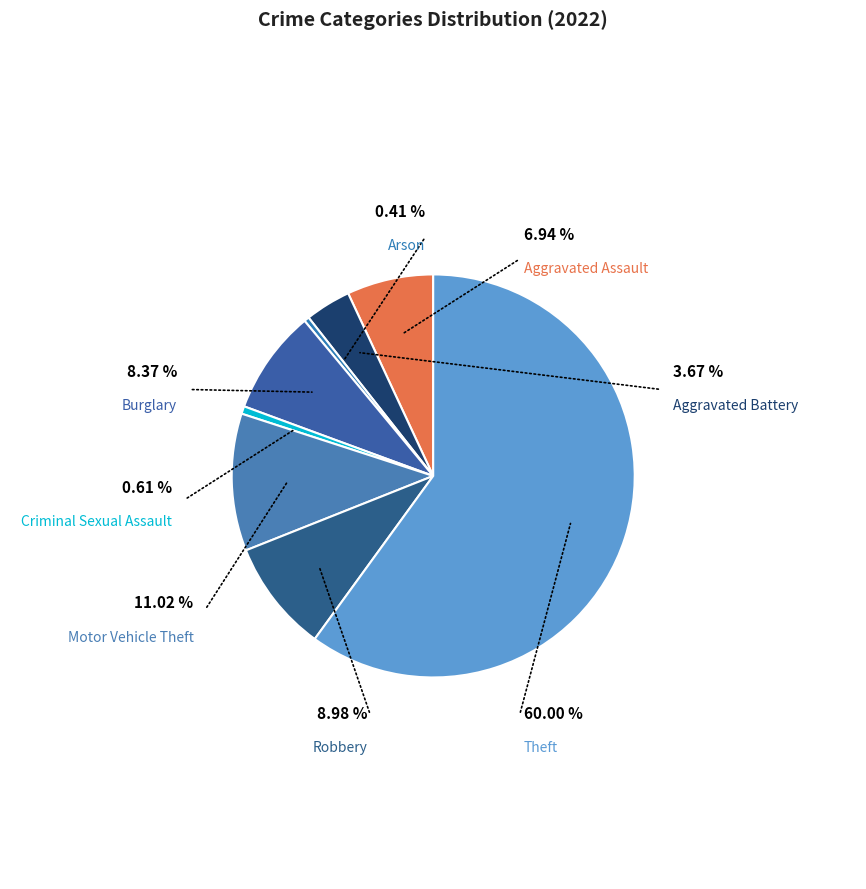

To the nearest percent, what percentage of the pie is Theft?

60%